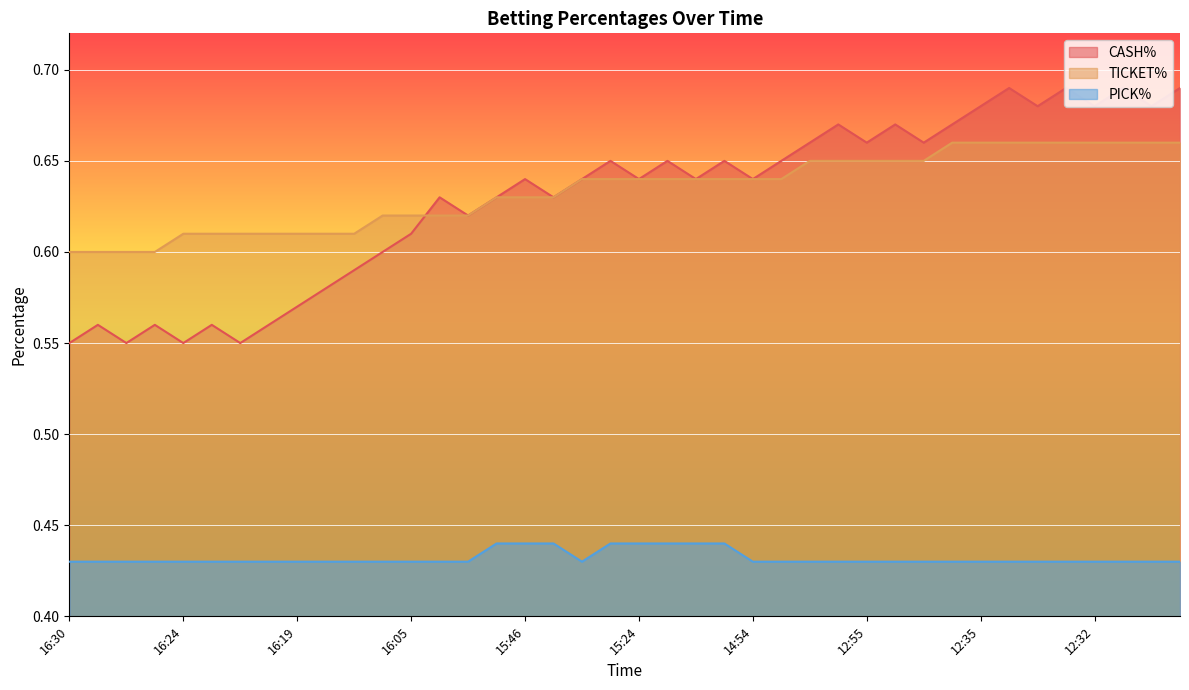

How many lines are shown in the chart?

3